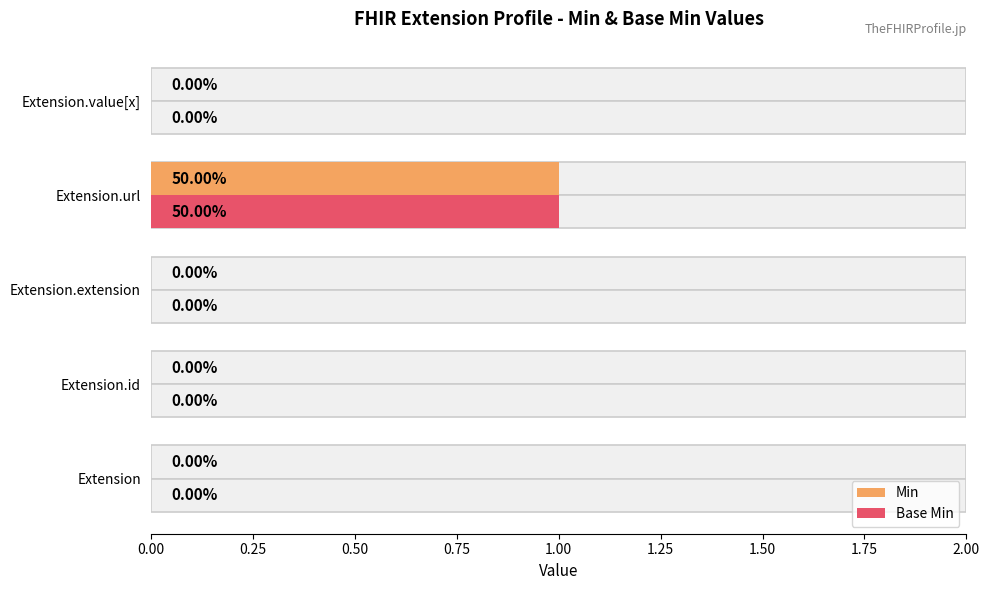

Does the chart contain stacked bars?

No